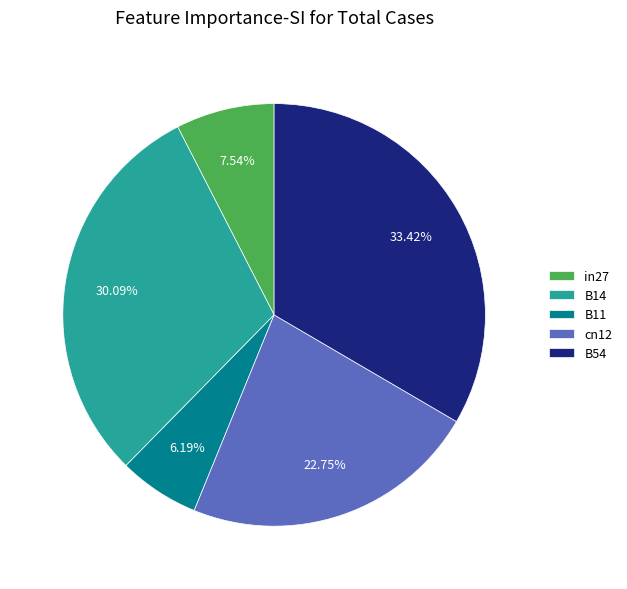

Is there a majority slice in this chart?

No